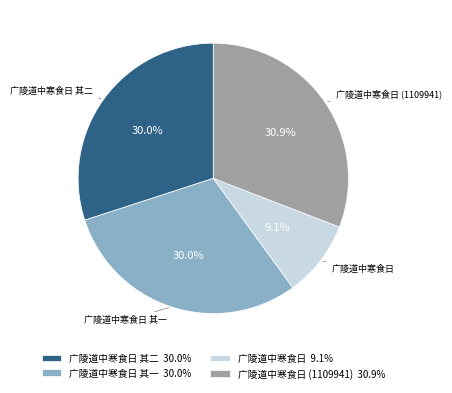

Combined, what portion of the pie is 广陵道中寒食日 其一 30.0% and 广陵道中寒食日 9.1%?

39.1%